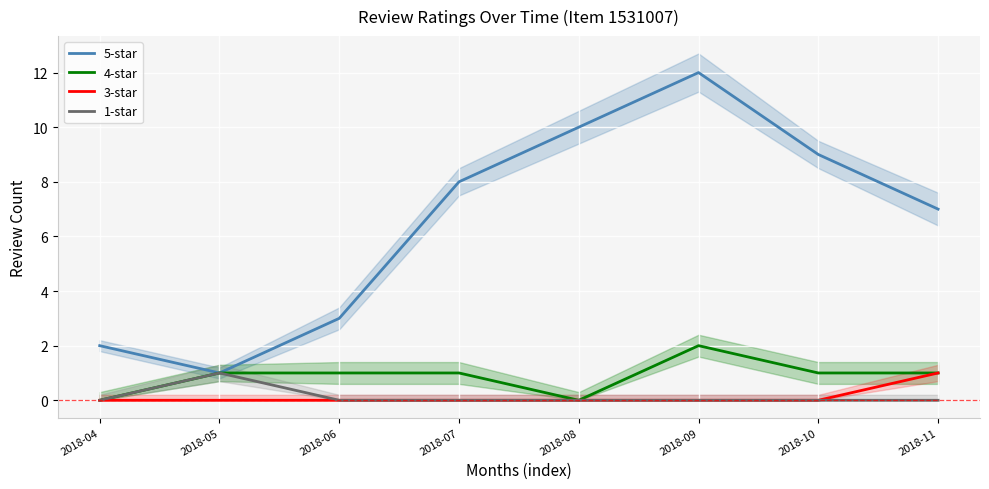

Which series has the widest spread of values?

5-star